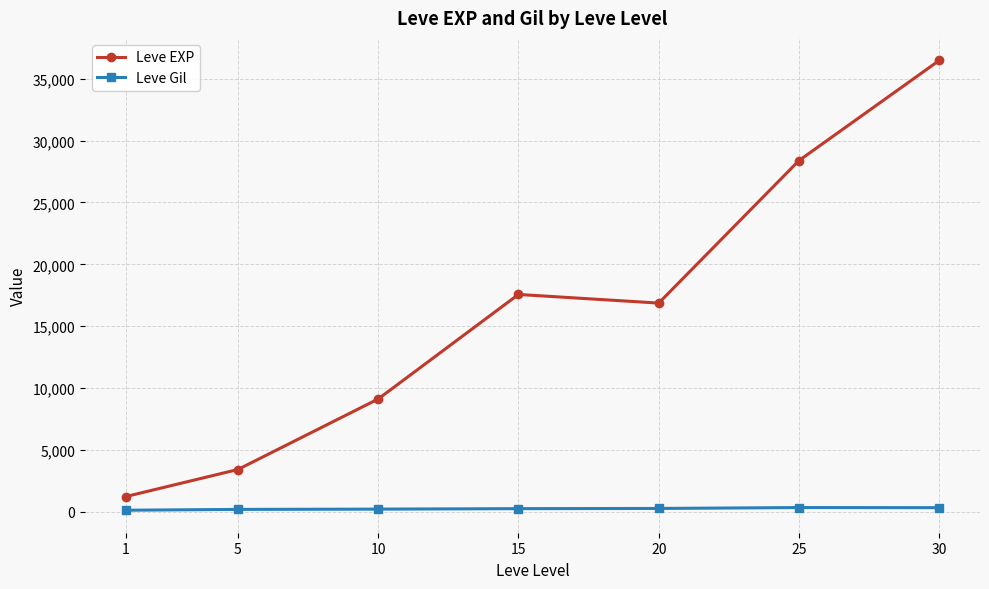

Is it true that Leve EXP equals 36492.5 at 30?

True